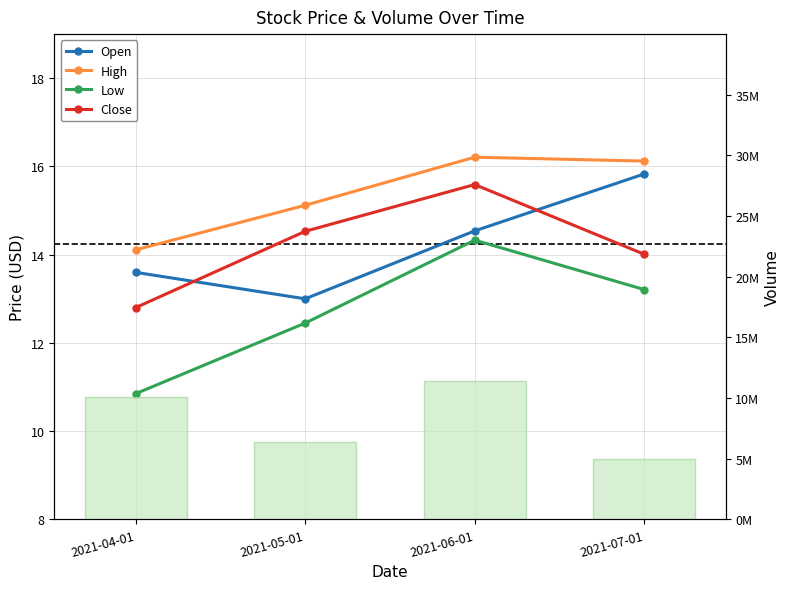

What is the value of the Volume bar at the 4th from the left?

4964200.0